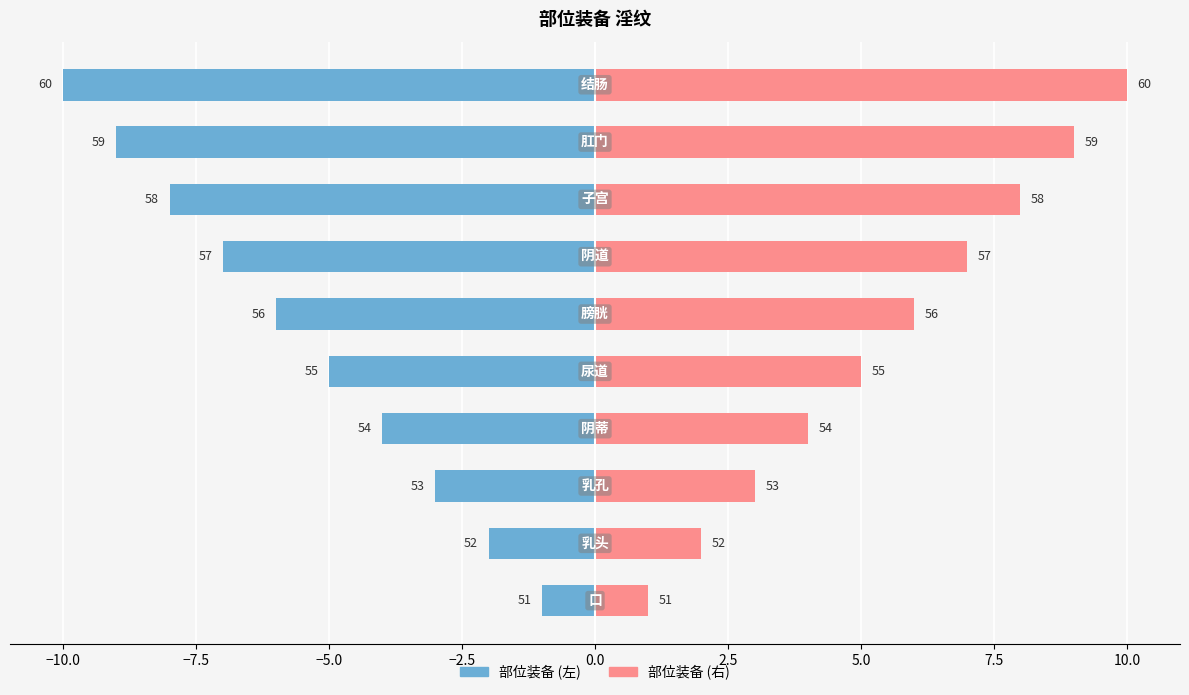

What is the approximate value of 部位装备(左) at 2.5?

-7